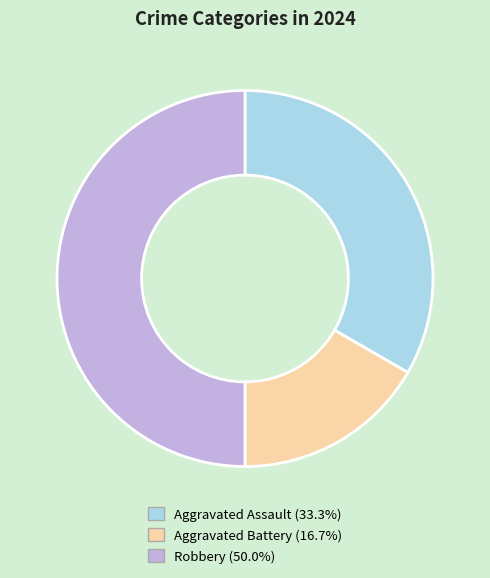

Which slice is the largest?

Robbery